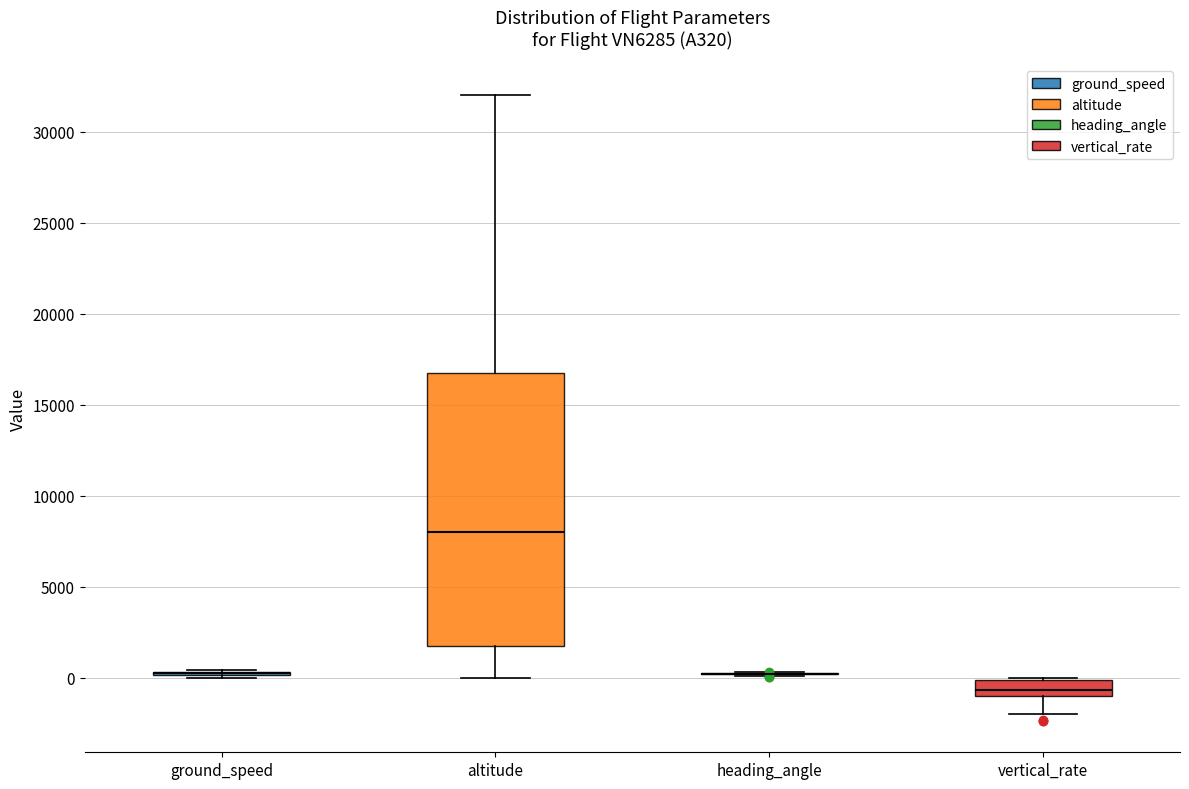

Which box is the tallest, from its lower edge to its upper edge?

altitude